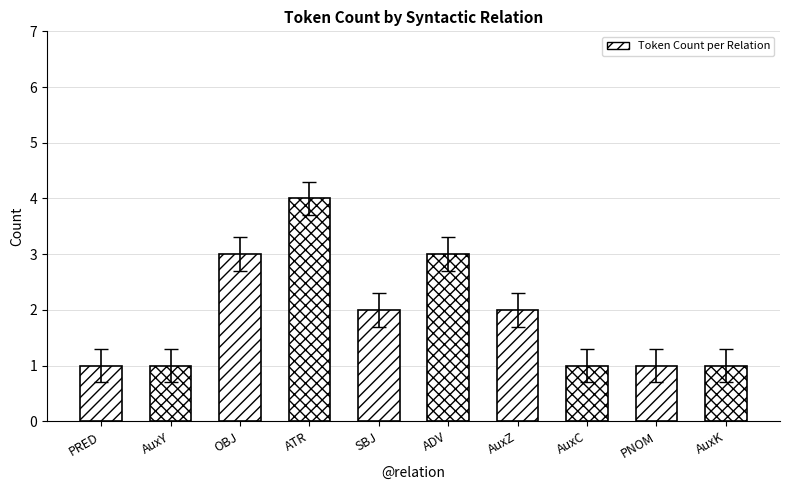

At which category does the chart reach its peak across all series?

ATR